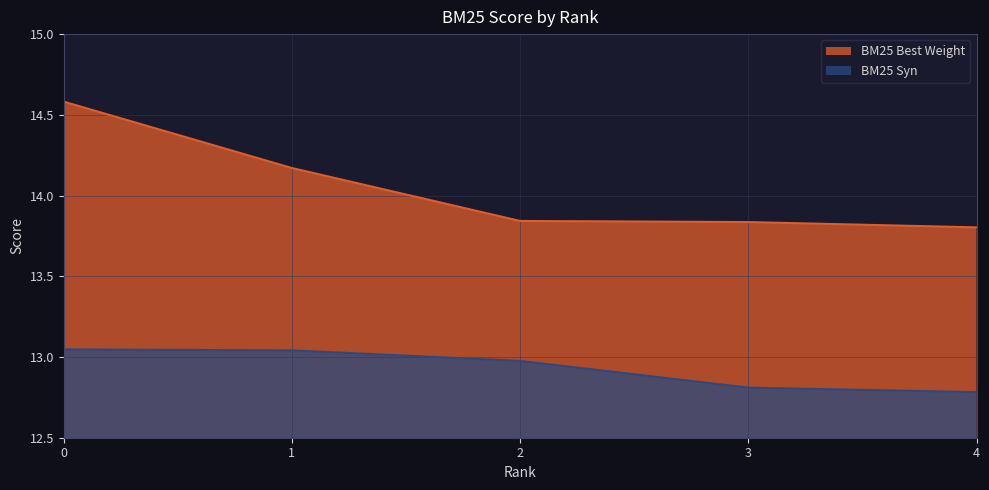

Is the value of BM25 Best Weight at 2 greater than the value of BM25 Syn at 0?

Yes